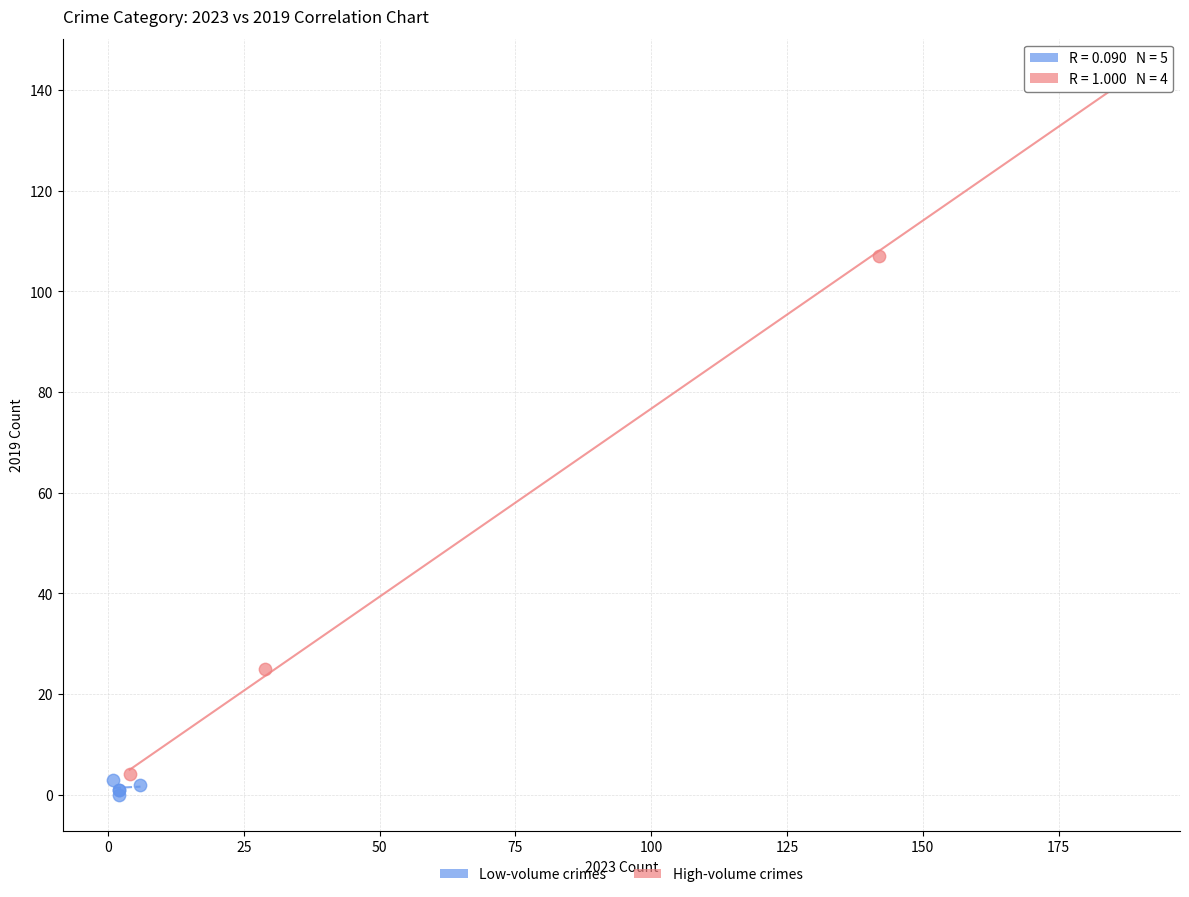

What are all the series names shown in the legend?

Low-volume crimes, High-volume crimes